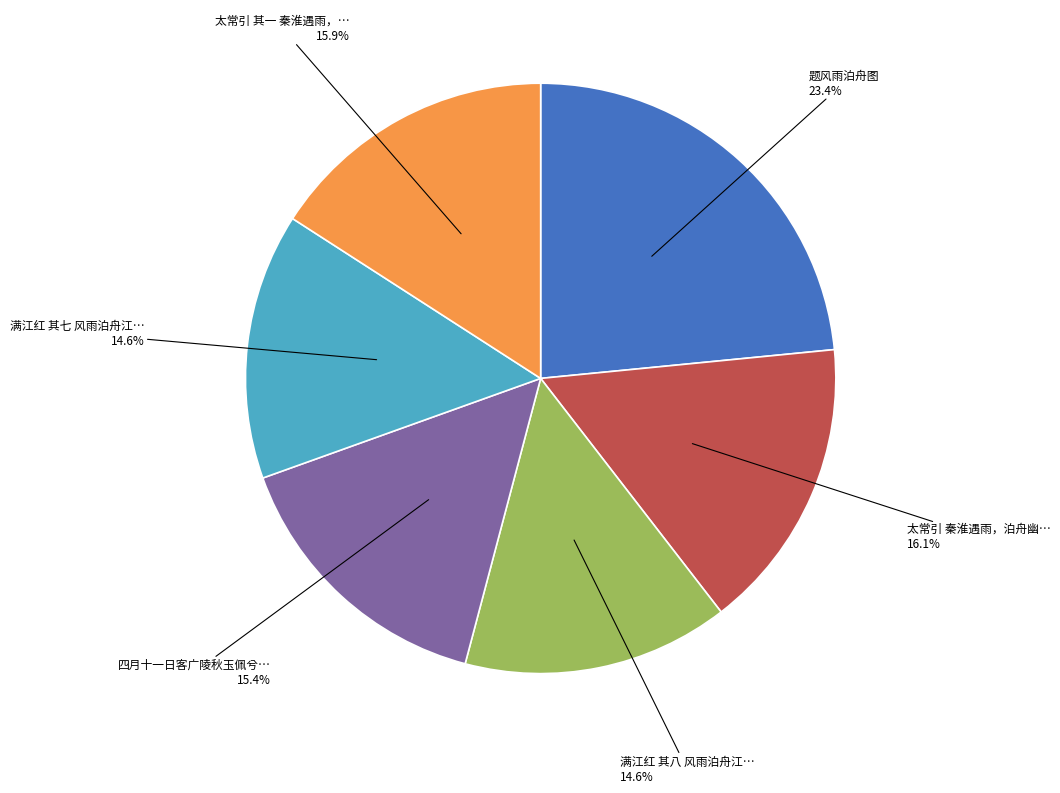

Count the number of slices in the pie.

6